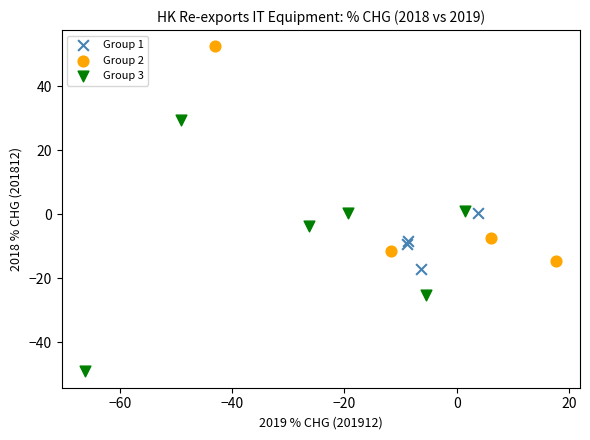

What are all the series names shown in the legend?

Group 1, Group 2, Group 3